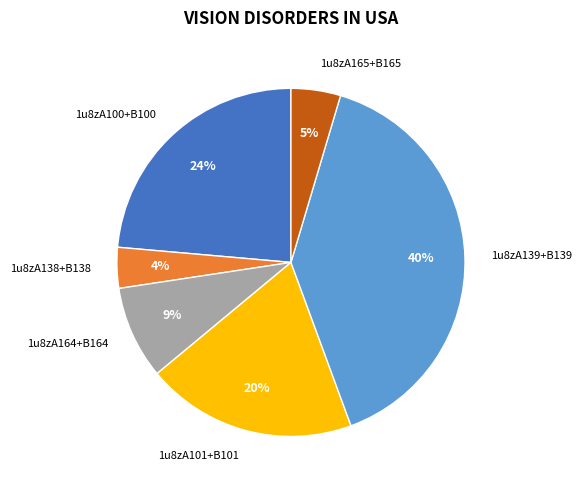

How many segments does this pie chart have?

6